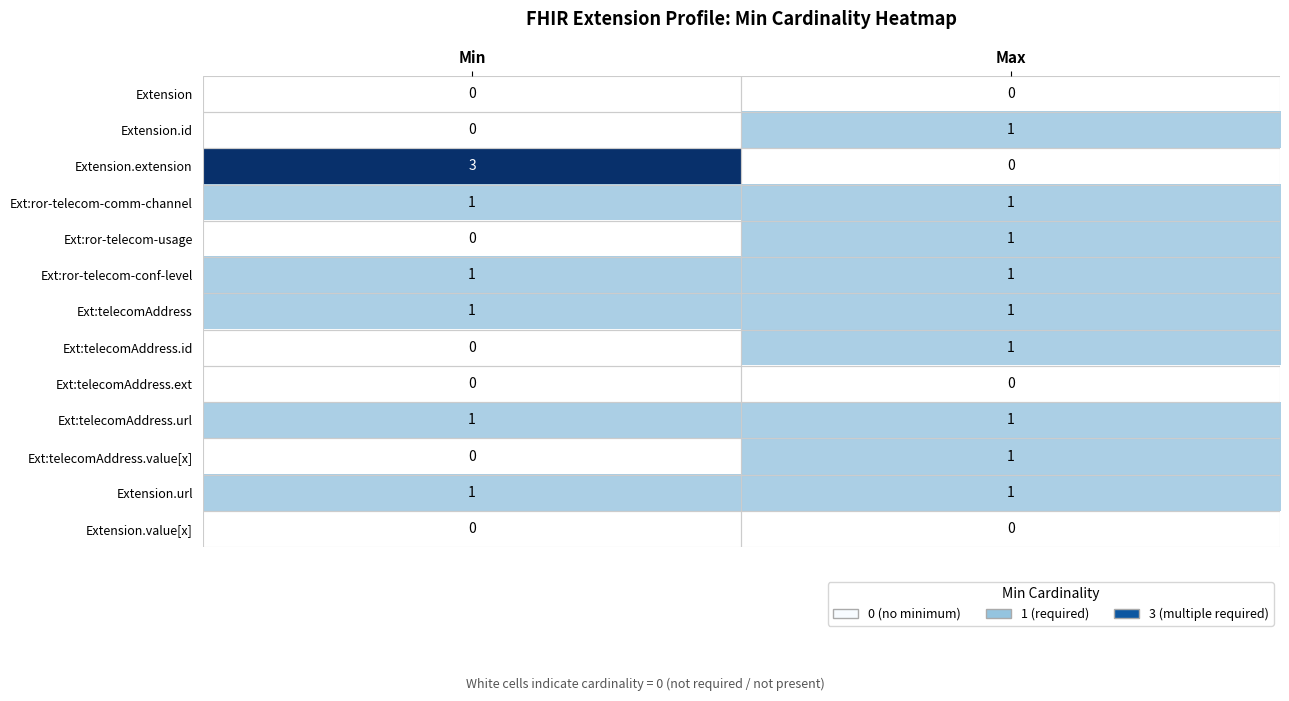

At how many categories does at least one series exceed 2?

1